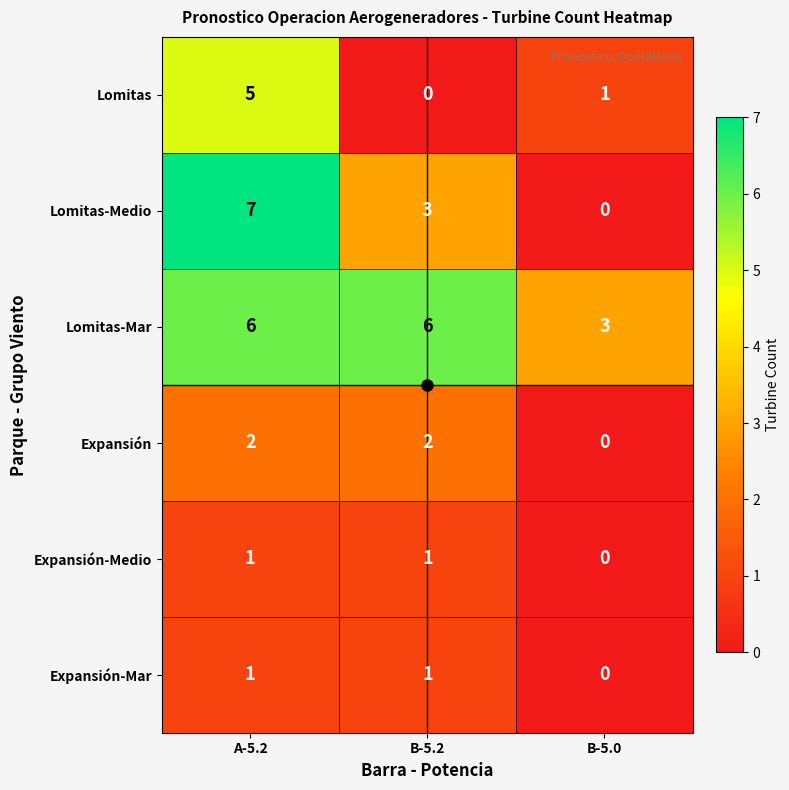

How many Expansión values are between 0 and 2?

3